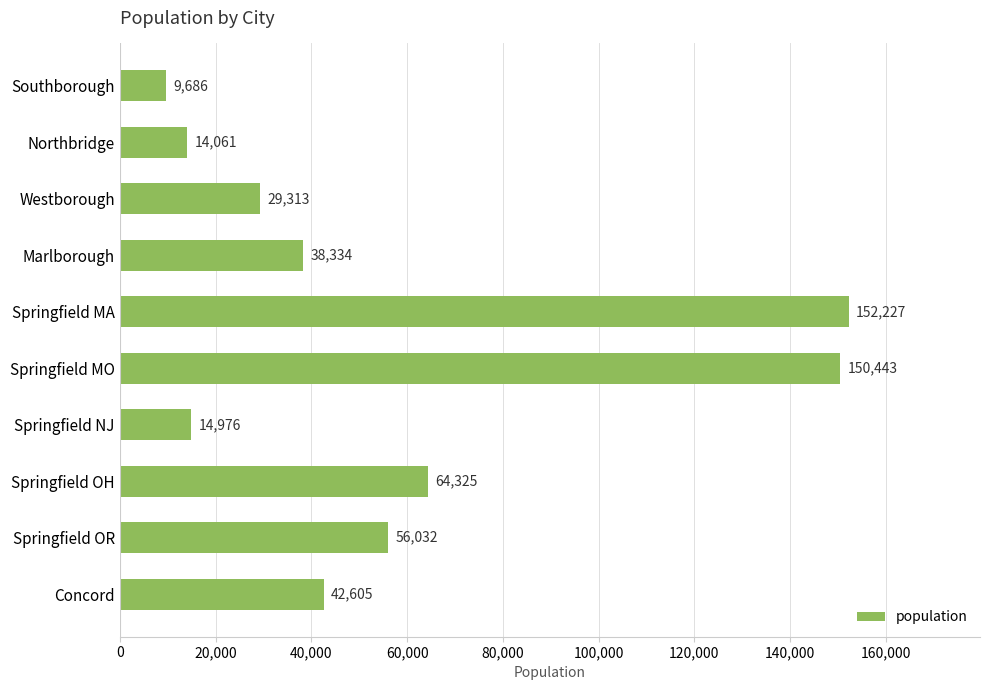

Reading bottom to top, what are all the values shown in this chart?

42605	56032	64325	14976	150443	152227	38334	29313	14061	9686